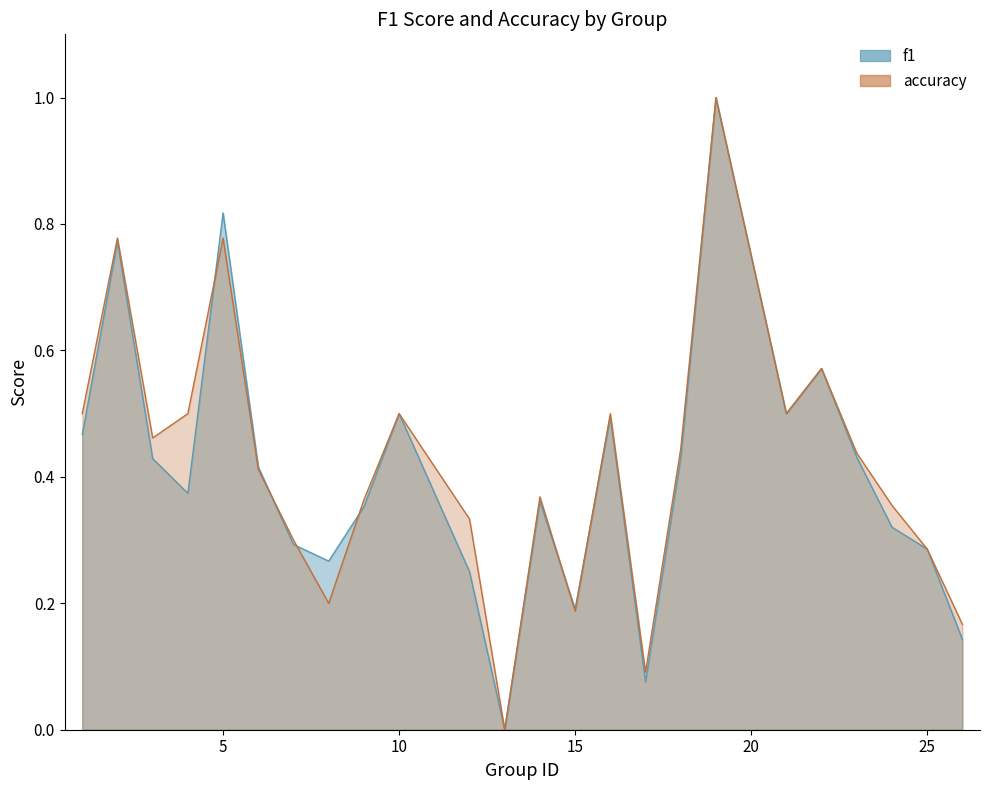

True or false: accuracy and f1 intersect in this chart.

True